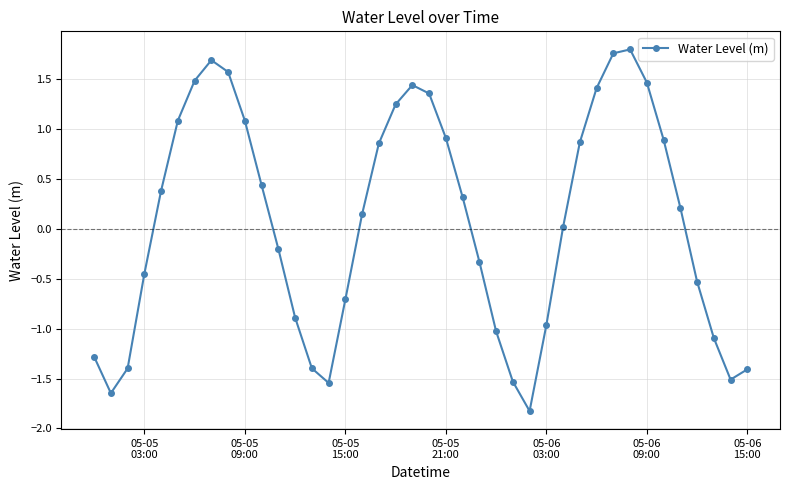

How many data points are less than 0?

18